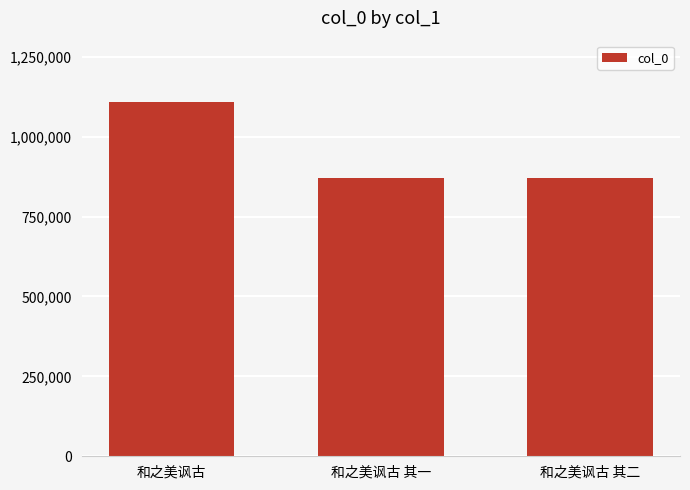

What is the sum of the values at 和之美讽古 其二 and 和之美讽古?

1976899